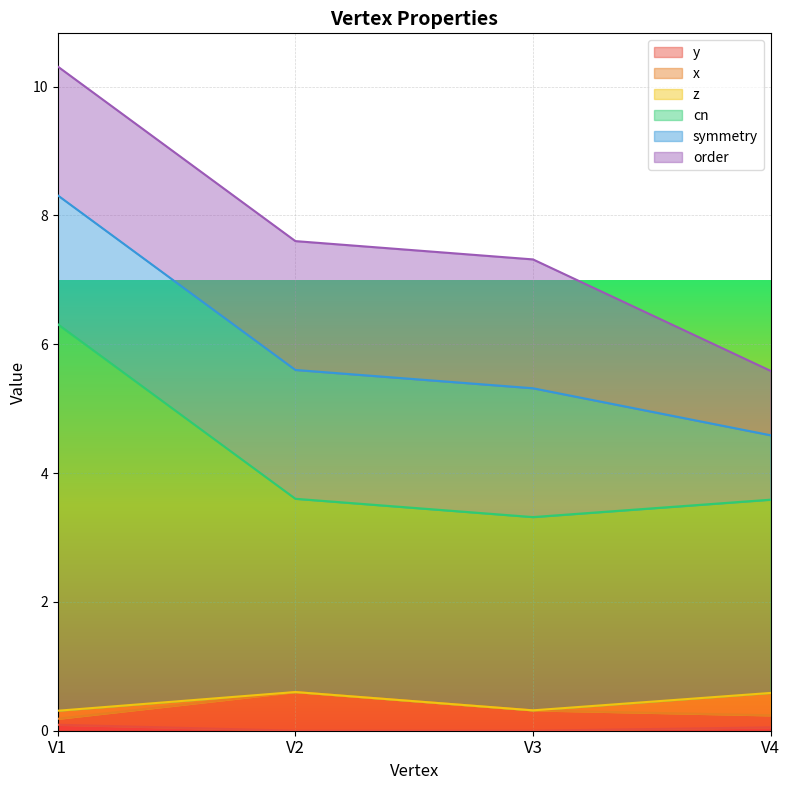

How many categories are shown in the chart?

4